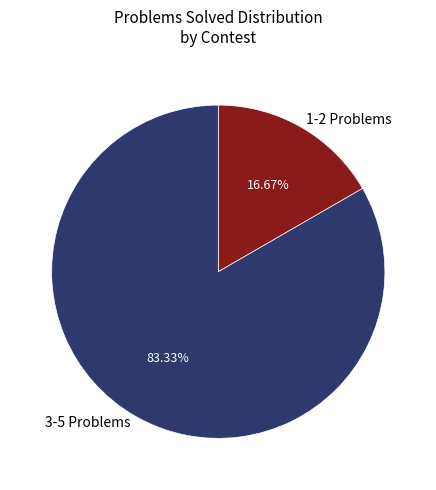

Does any single category account for the majority?

Yes